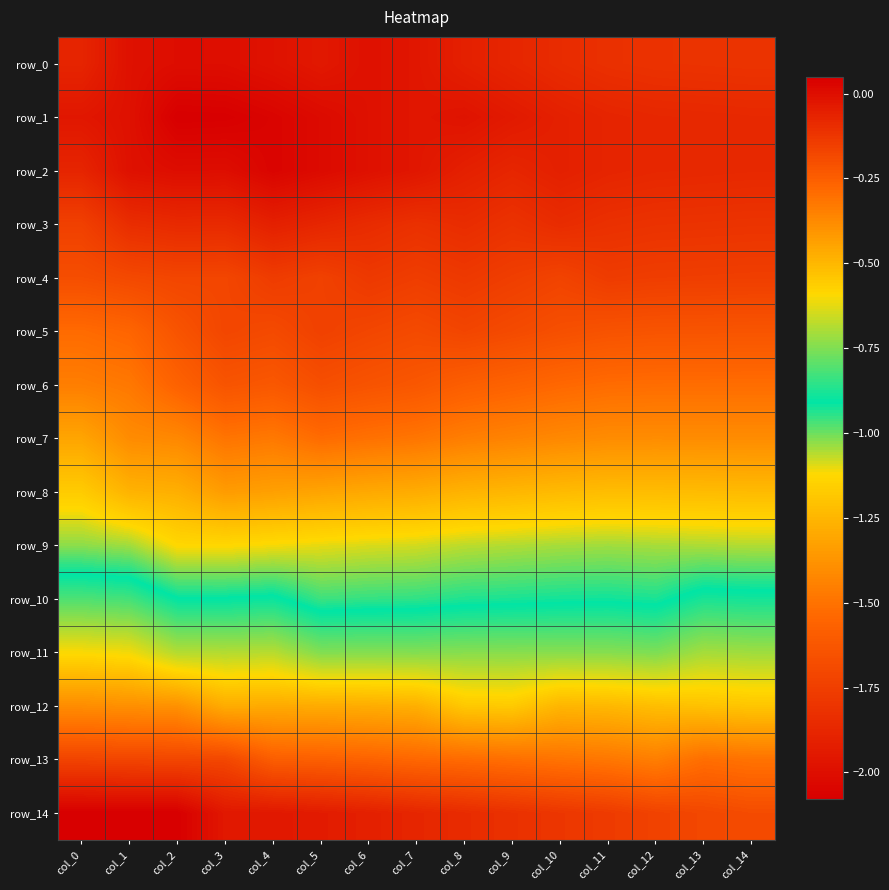

What is the maximum value for row_9?

-1.0